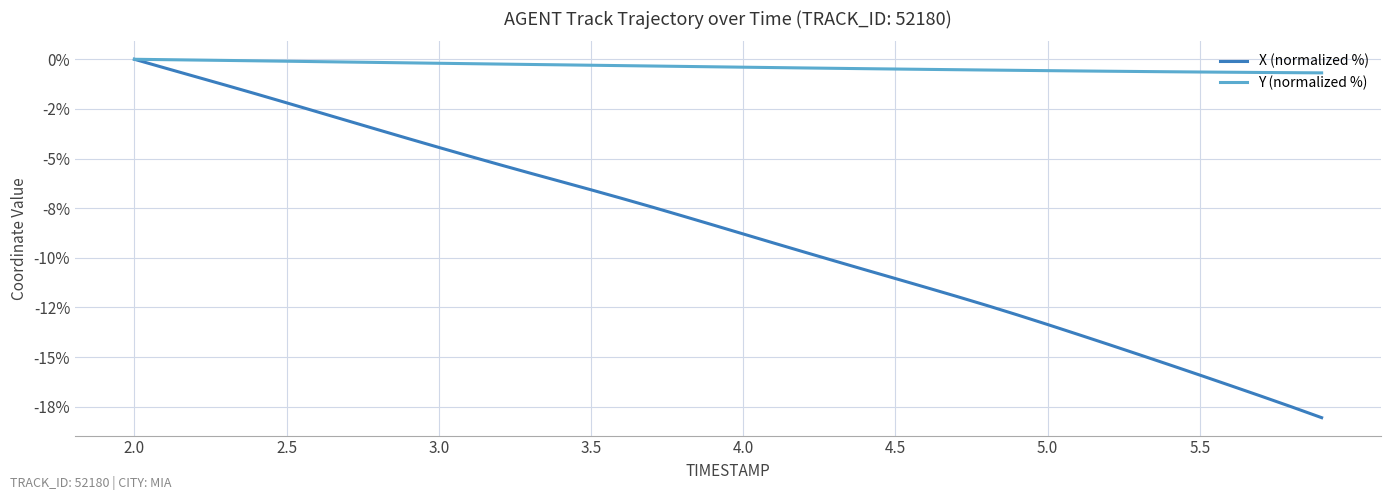

Does the chart have visible grid lines?

Yes